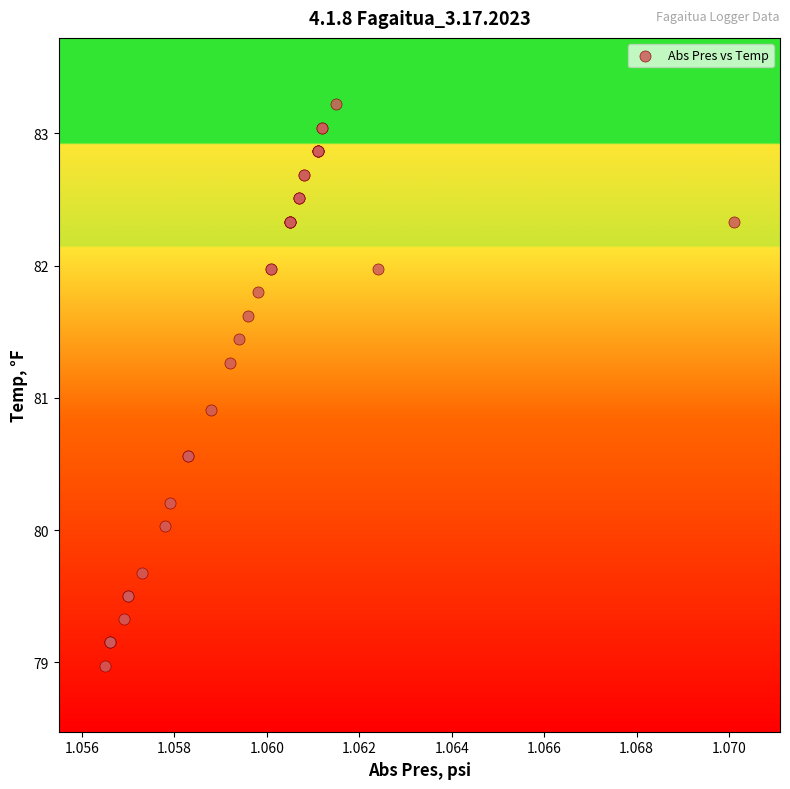

What Y value in the scatter plot is closest to 81?

80.9